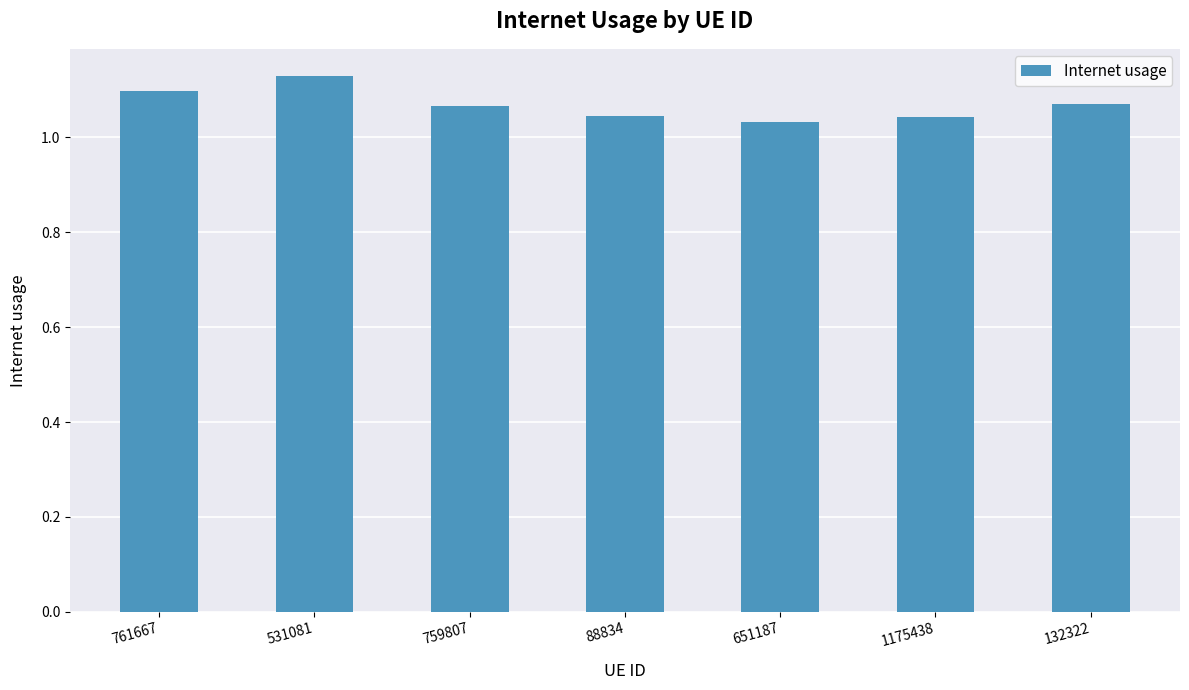

What is the sum of the values at 531081 and 651187?

2.2